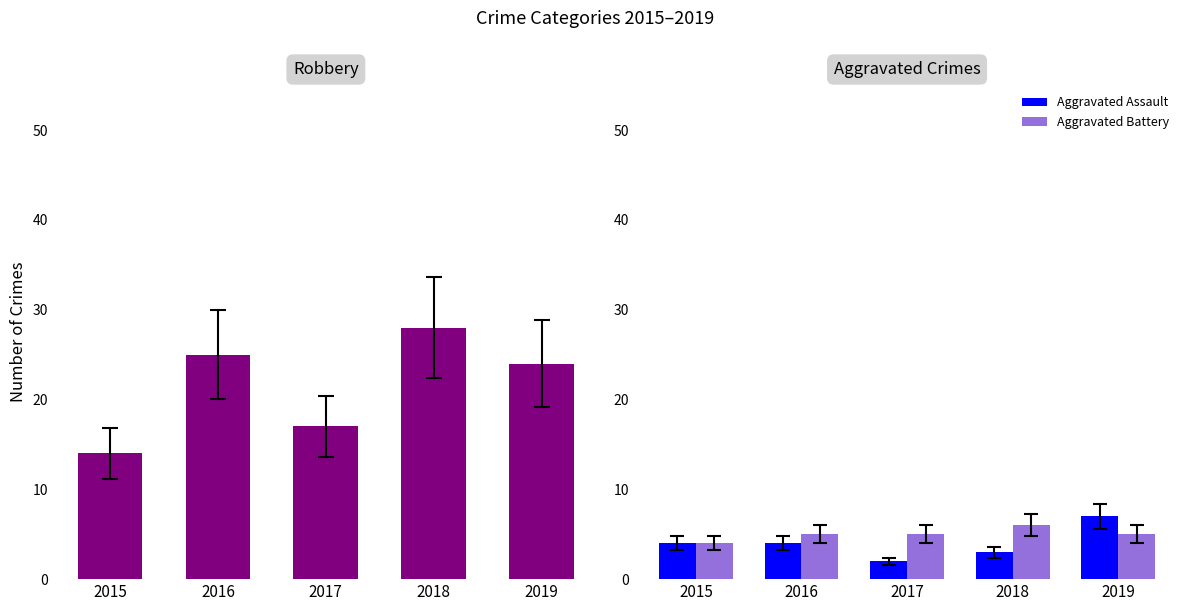

Rank the series at 2019 from highest to lowest value.

Robbery, Aggravated Assault, Aggravated Battery